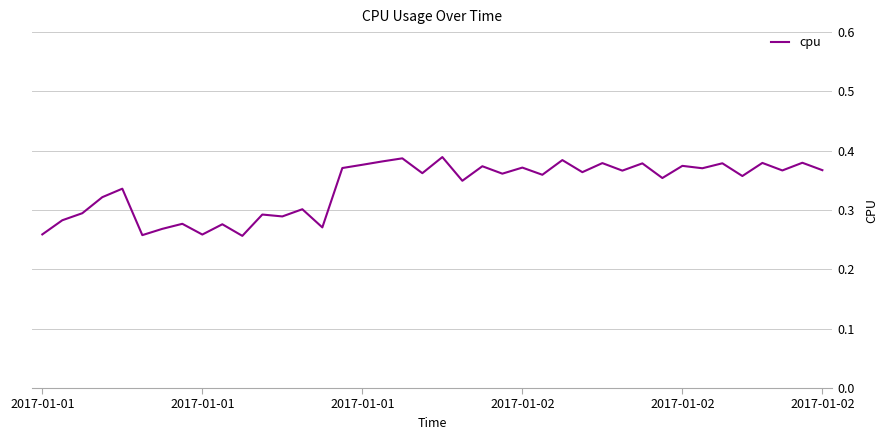

Rank the categories by value from lowest to highest.

10, 2017-01-02, 8, 2017-01-01, 6, 14, 9, 7, 2017-01-01, 12, 11, 2017-01-01, 13, 2017-01-02, 2017-01-02, 21, 31, 35, 25, 23, 19, 27, 29, 37, 39, 33, 15, 24, 22, 32, 16, 30, 34, 28, 36, 38, 17, 26, 18, 20